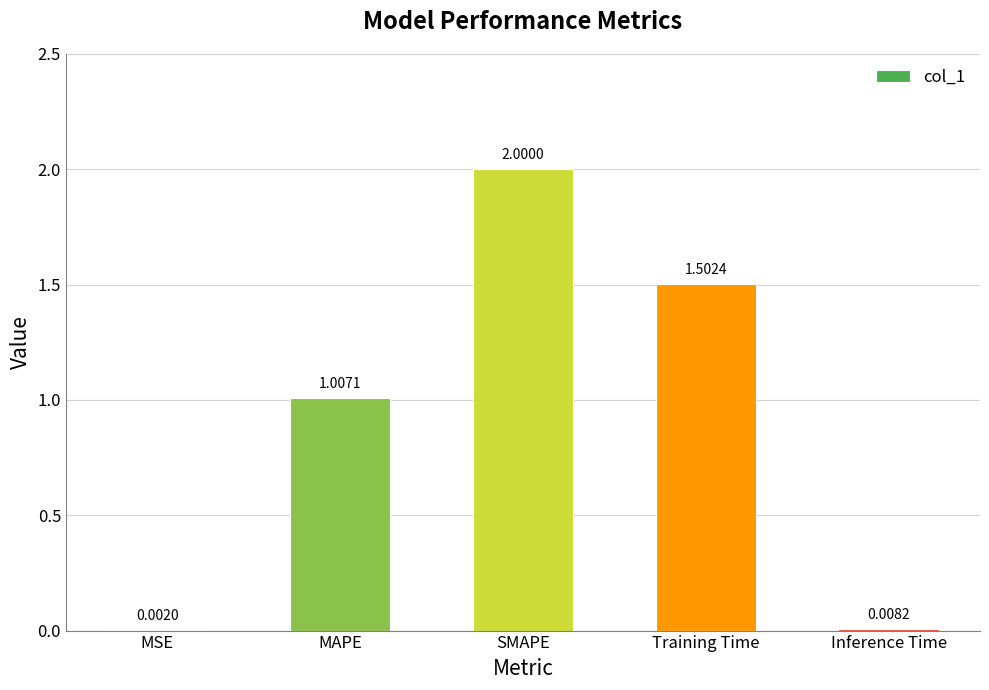

Are the bars horizontal?

No